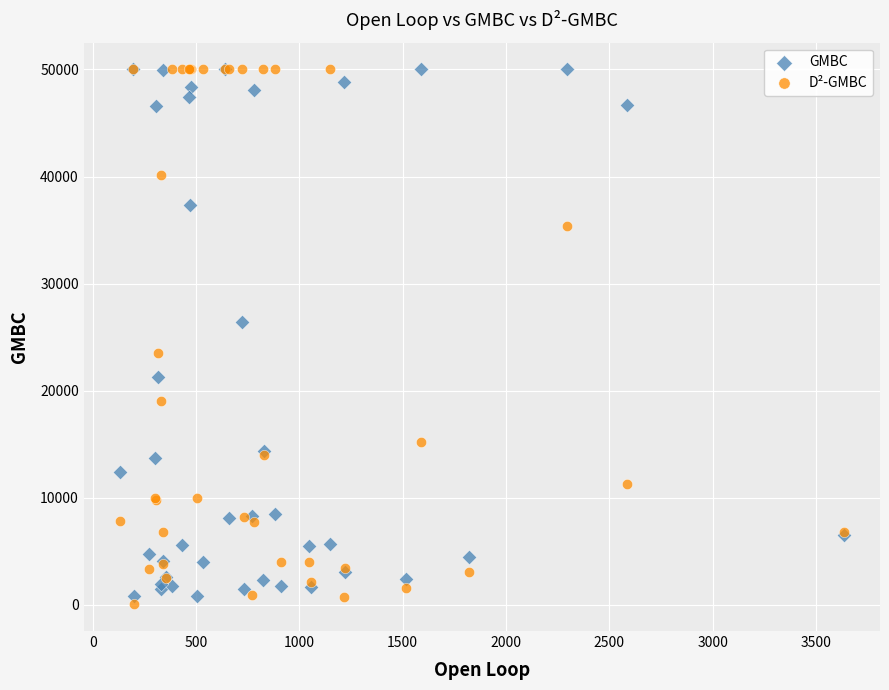

In the GMBC series, what Y value is closest to 25426?

26405